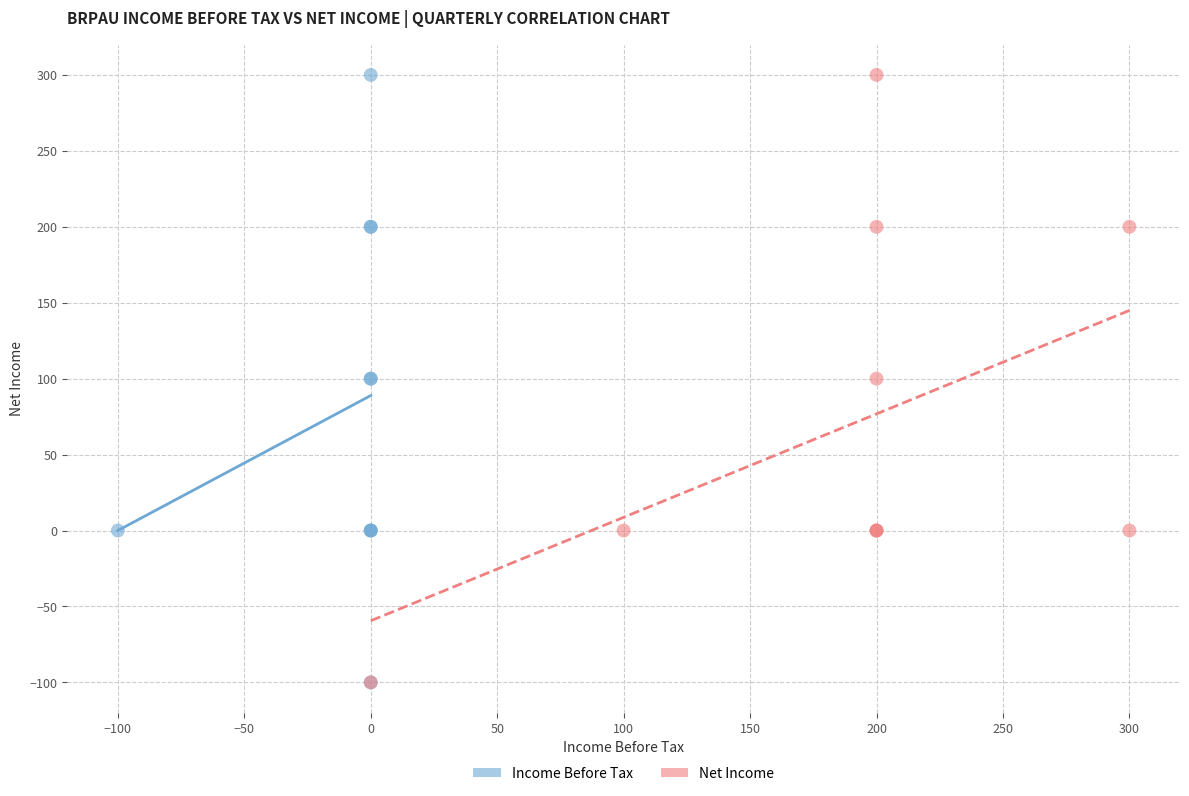

What are all the series names shown in the legend?

Income Before Tax, Net Income